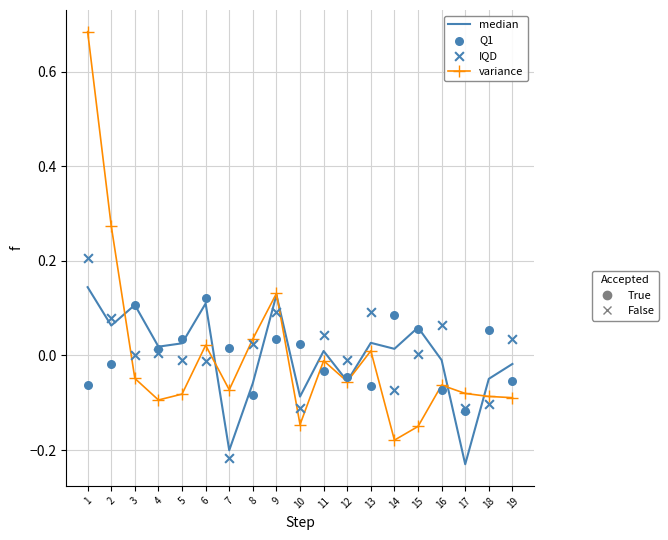

Which series reaches the minimum Y coordinate?

median